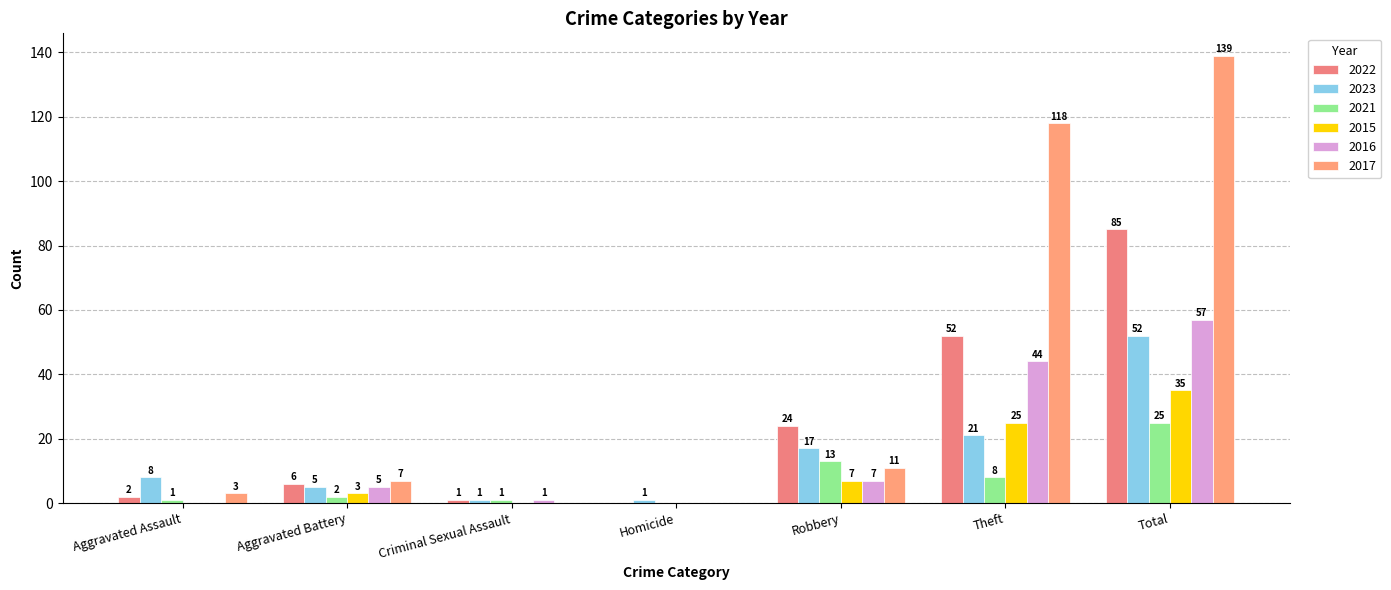

Rank the series by their maximum value, from lowest to highest.

2021, 2015, 2023, 2016, 2022, 2017